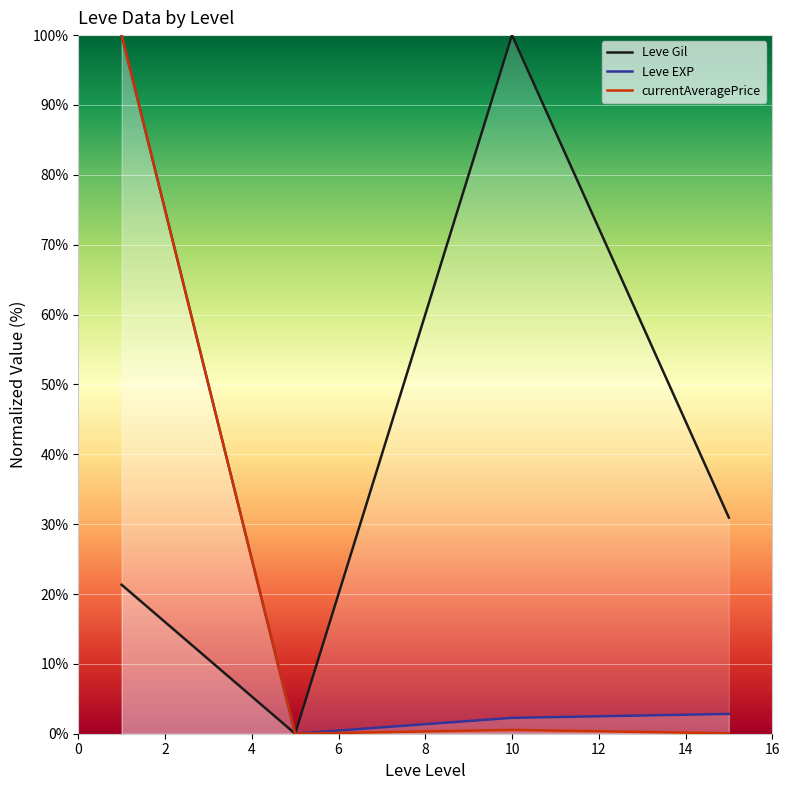

What is the maximum value shown in the chart?

100.0